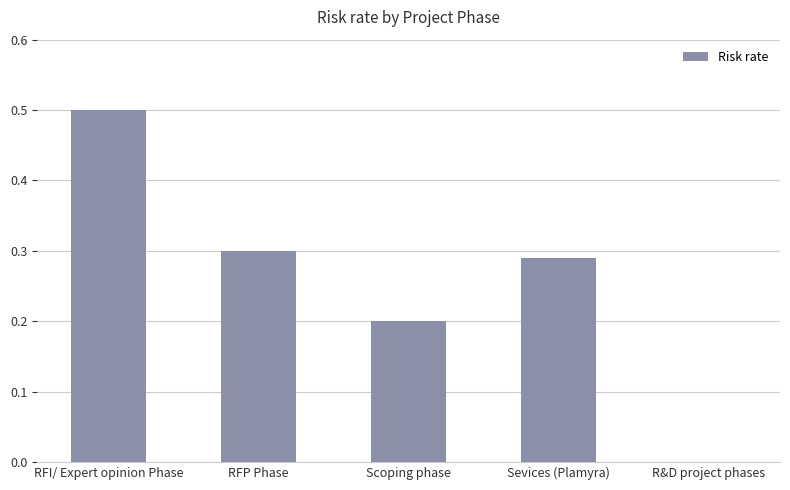

What value does the data have at Scoping phase?

0.2